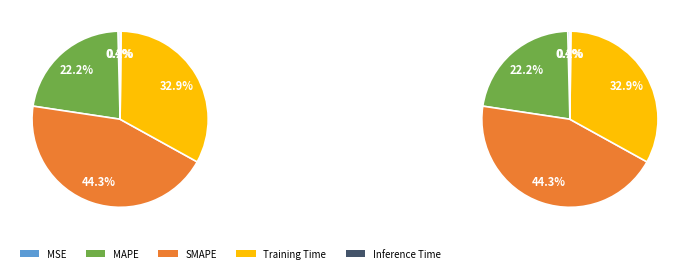

Which slice is the smallest?

Inference Time